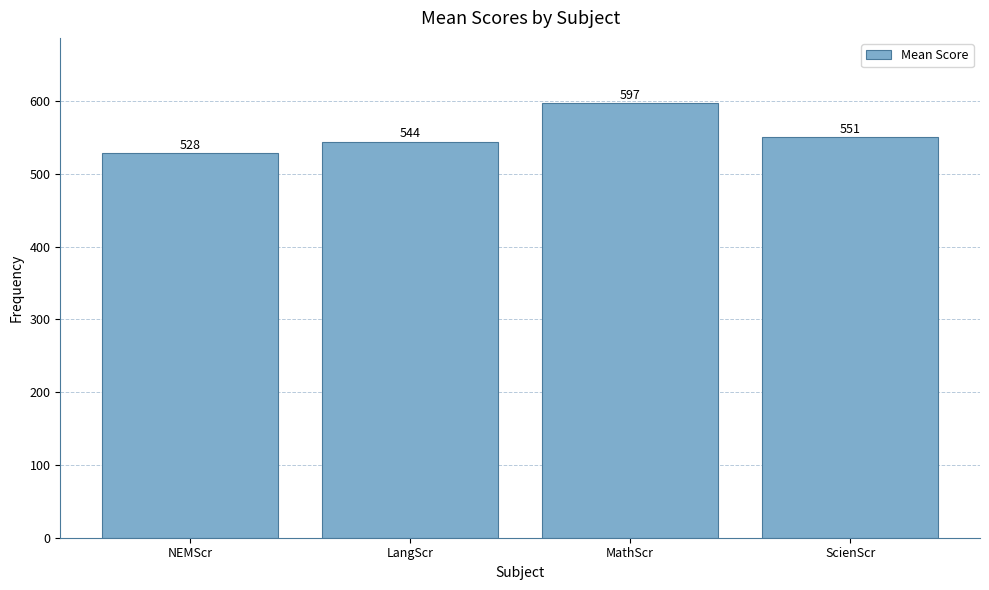

Where does the data first go above 550?

MathScr